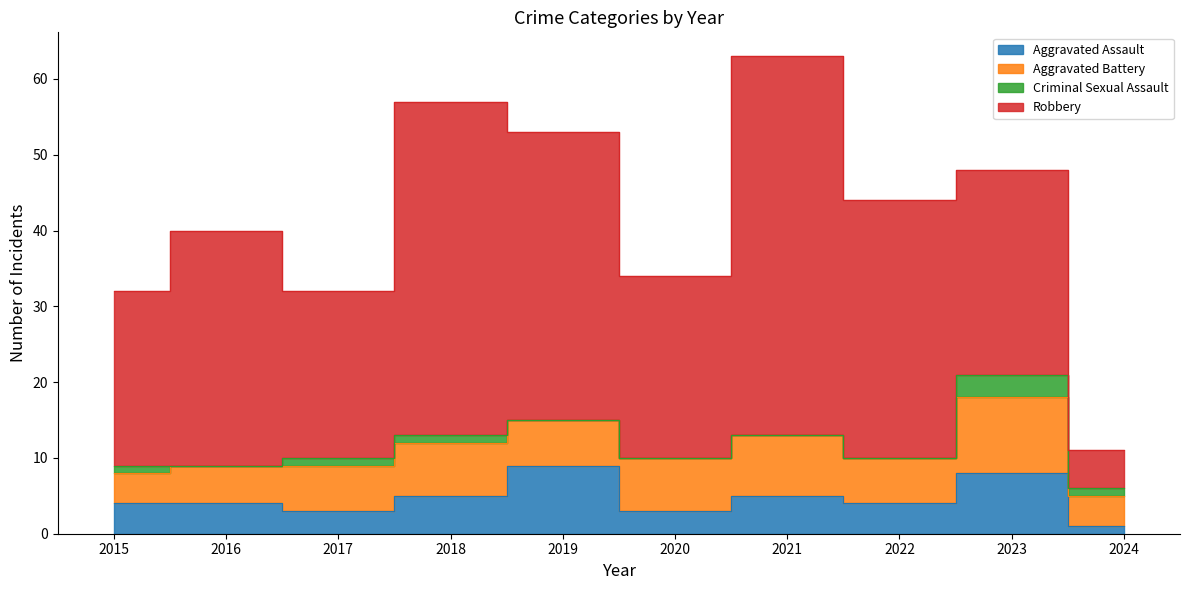

Where is Aggravated Assault nearest to the value 5?

2018